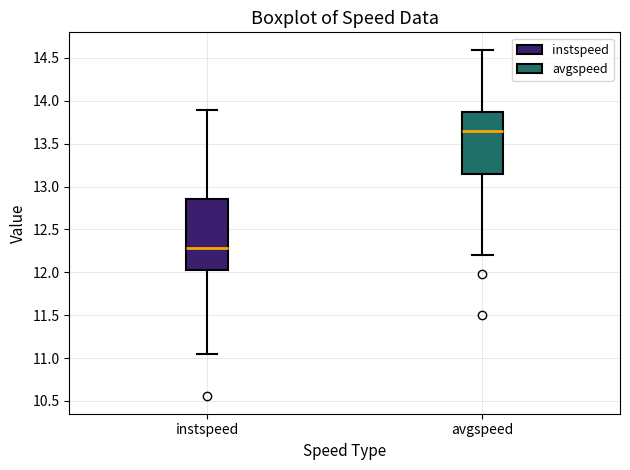

Reading left to right, transcribe this box plot: for each box, give where its median line is, the range the box spans, and where its two whiskers end, as read against the y-axis. The values are not printed on the chart, so give them approximately, as read against the axis.

instspeed: median 12.30, box 12.00 to 12.85, whiskers 11.05 to 13.90
avgspeed: median 13.65, box 13.15 to 13.85, whiskers 12.20 to 14.60